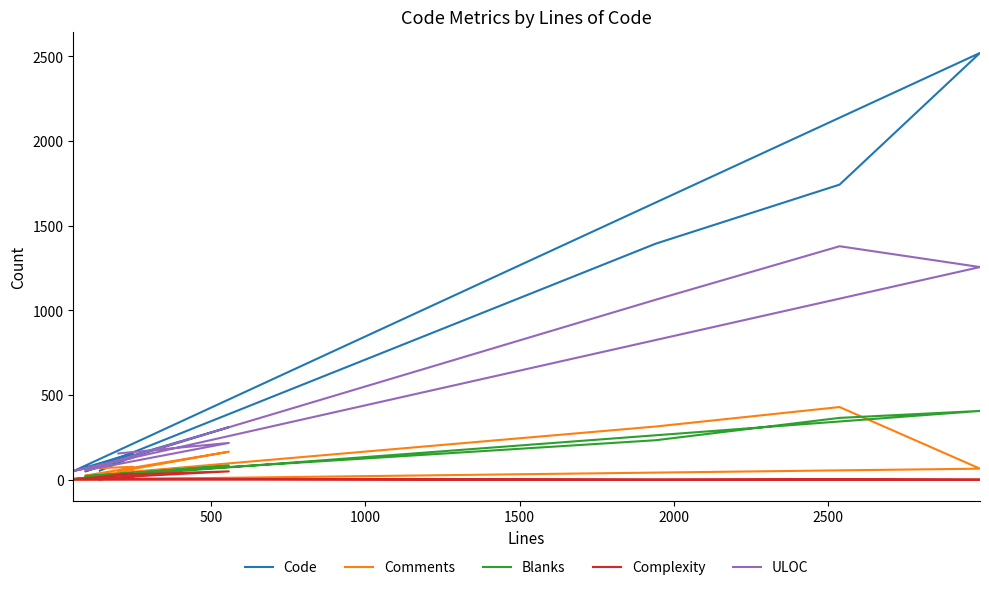

Is it true that Comments equals 41 at 2000?

False